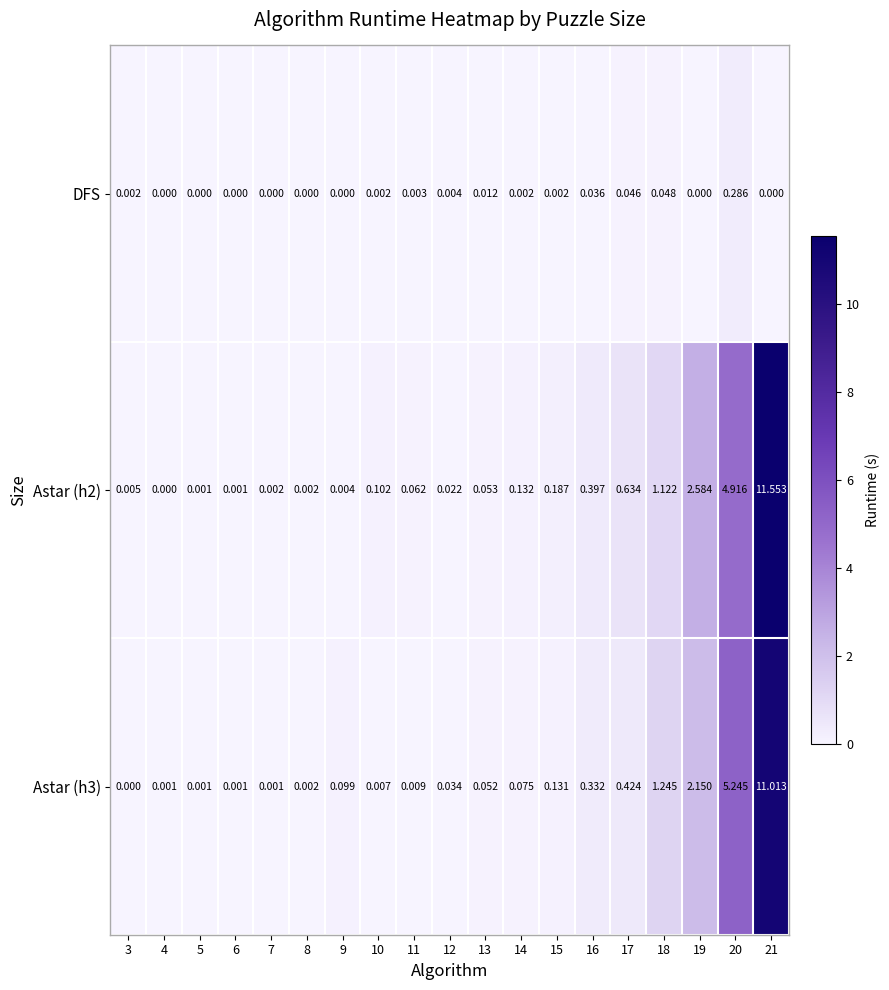

Is the value of DFS at 19 greater than the value of Astar (h3) at 5?

No